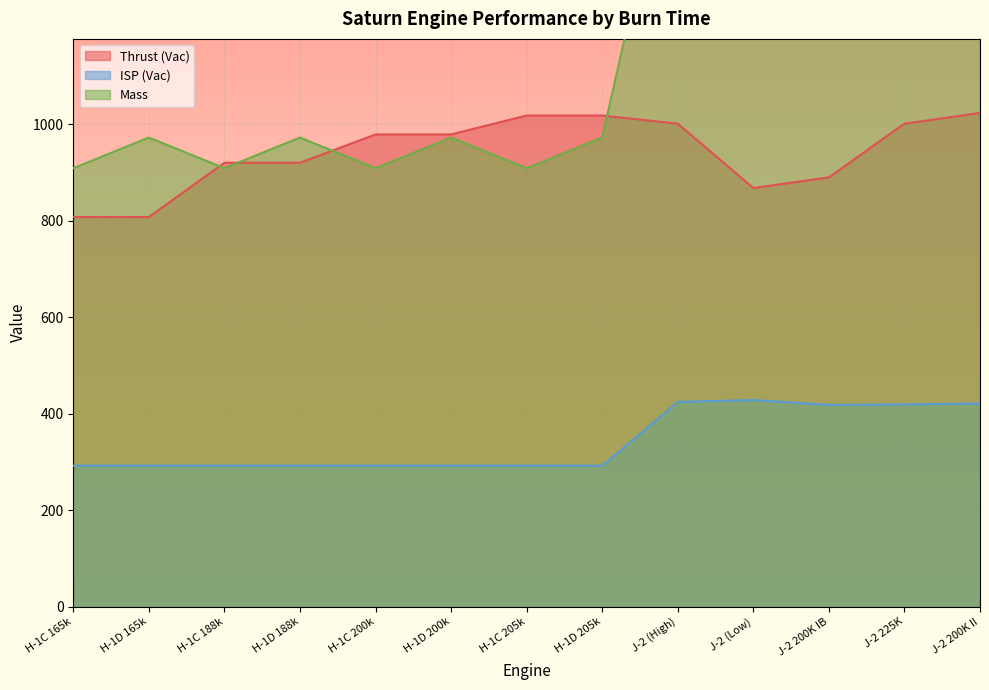

True or false: ISP (Vac) and Thrust (Vac) intersect in this chart.

False